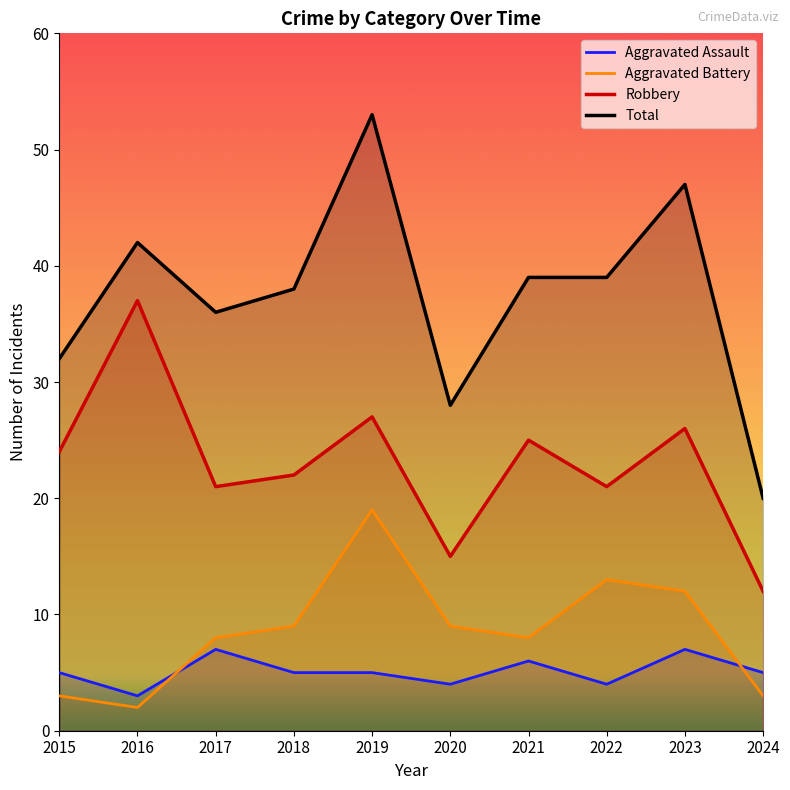

Between 2016 and 2019, which is larger?

2019